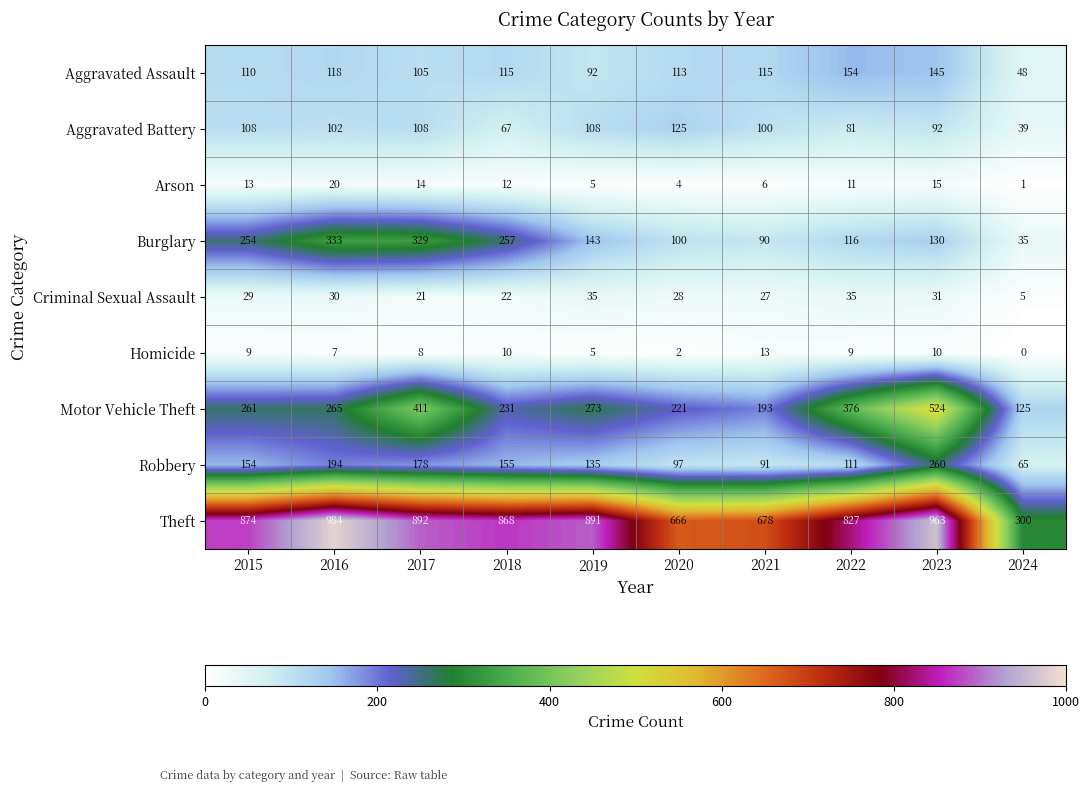

True or false: Robbery has a value of 65 at 2024.

True